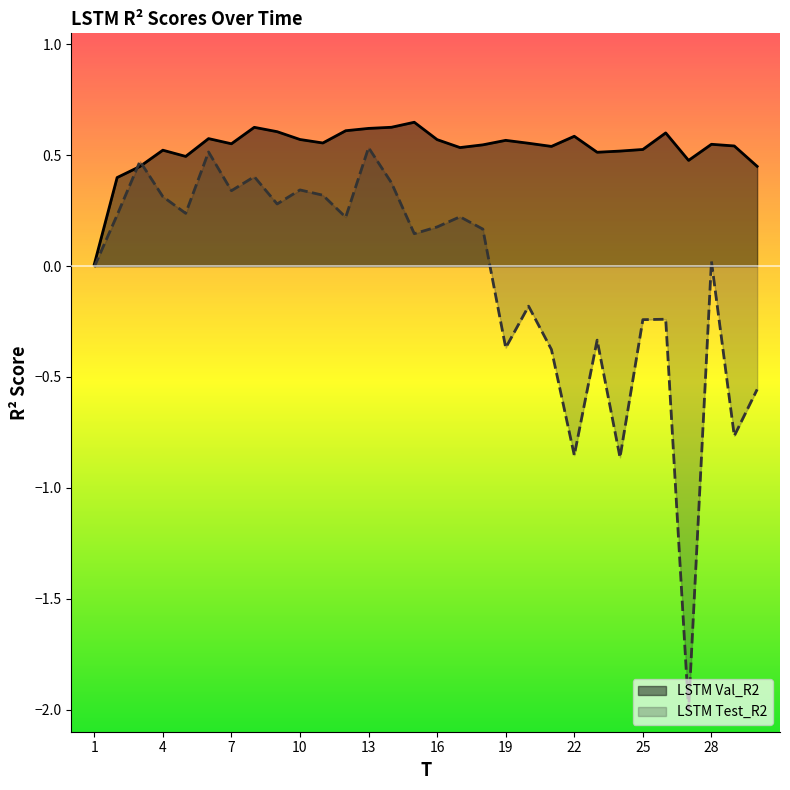

What is the value of the LSTM Val_R2 point at the 3rd from the left?

0.4